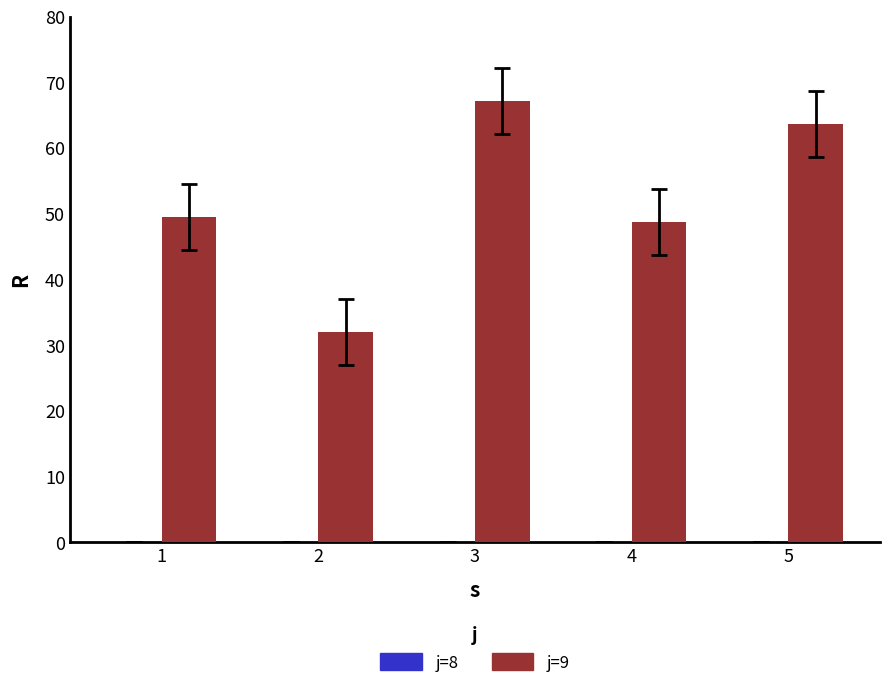

Between 1 and 5, which is larger?

5